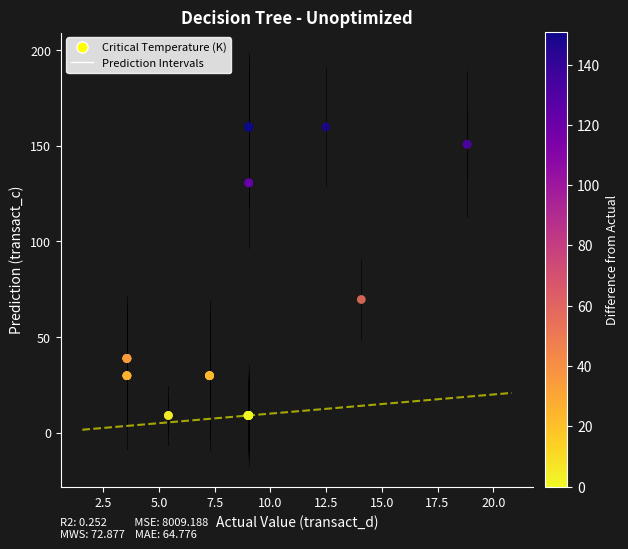

What Y value in the scatter plot is closest to 84?

69.7